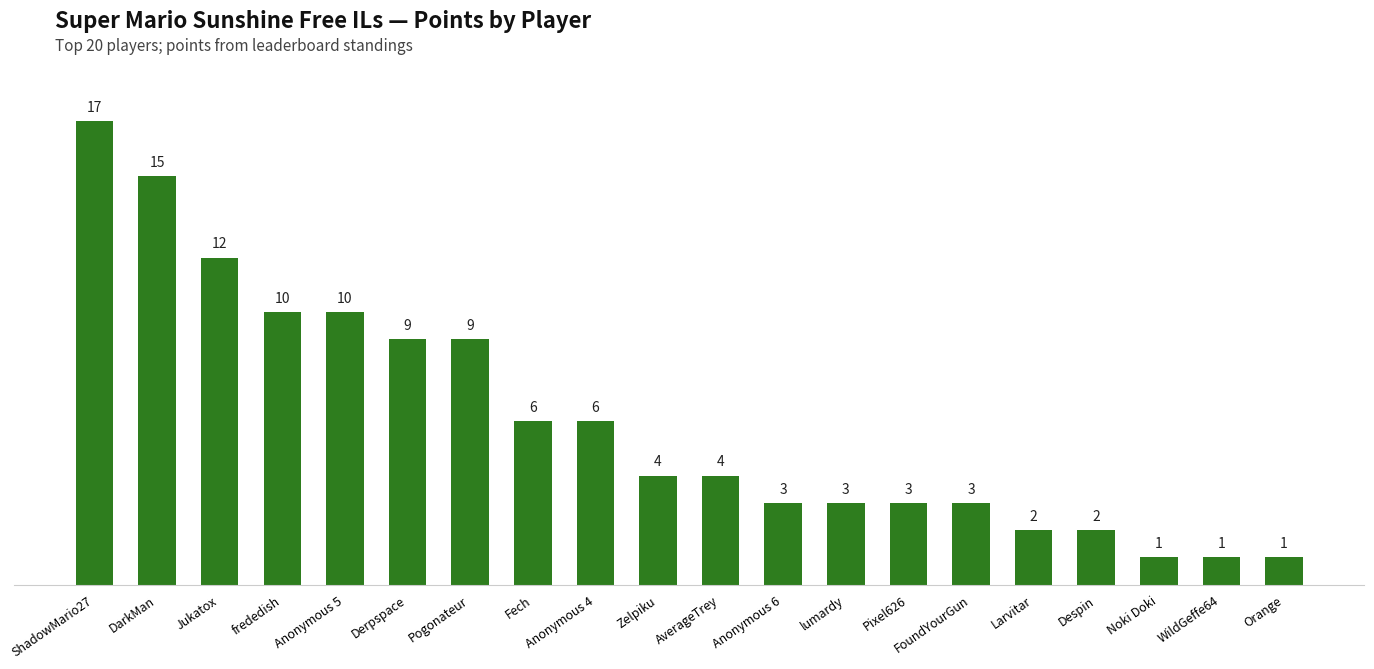

What position from the left is Pogonateur?

7